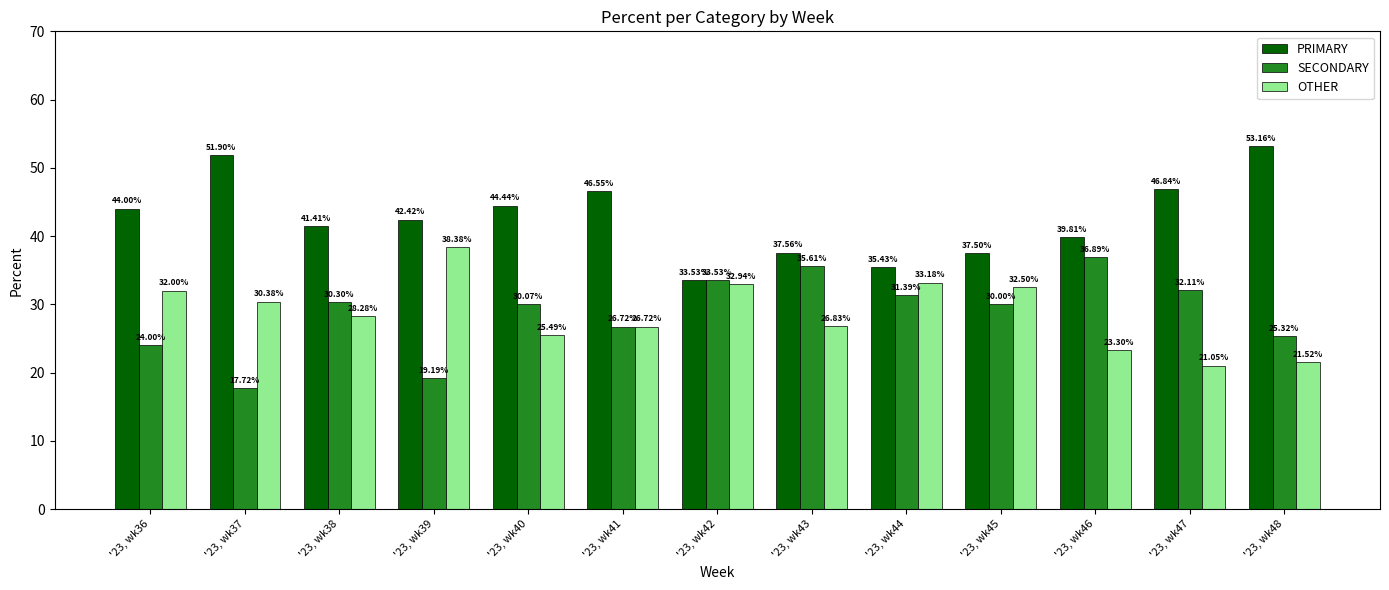

What is the value of the SECONDARY bar at the 9th from the left?

31.4